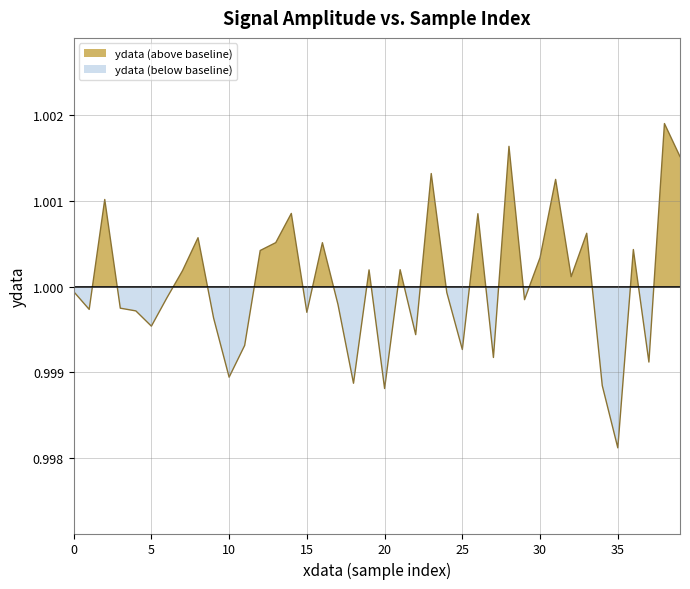

Which label corresponds to the largest value in the chart?

38